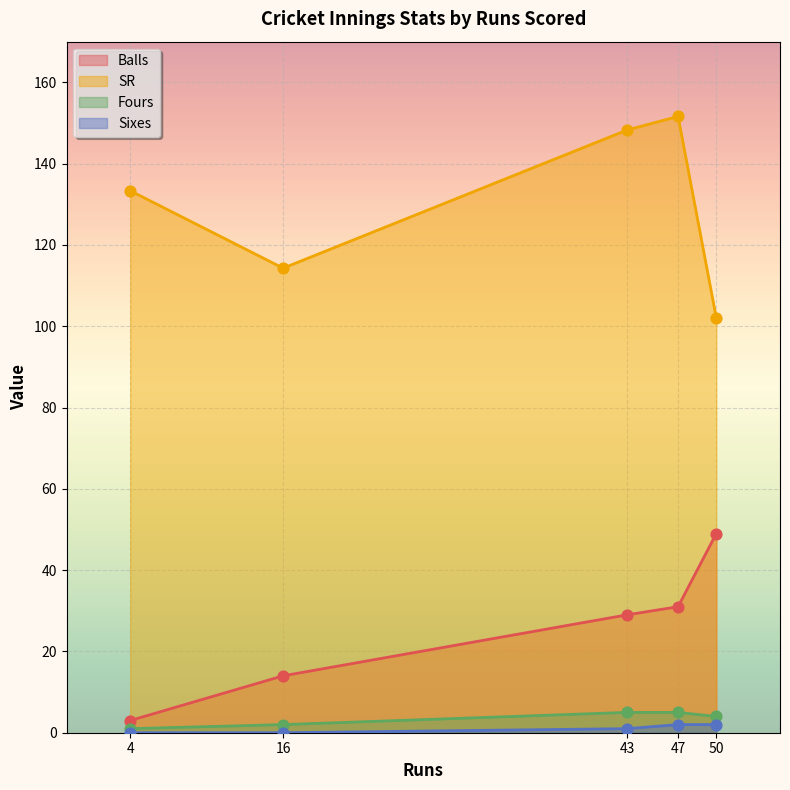

What are all the series names shown in the legend?

Balls, SR, Fours, Sixes